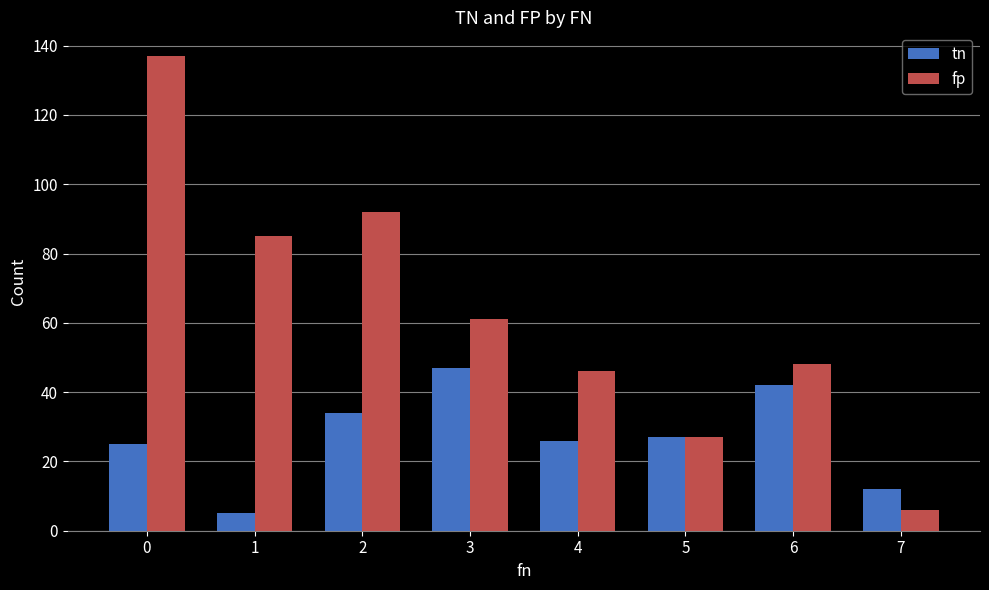

What is the sum of the fp values at 1 and 2?

177